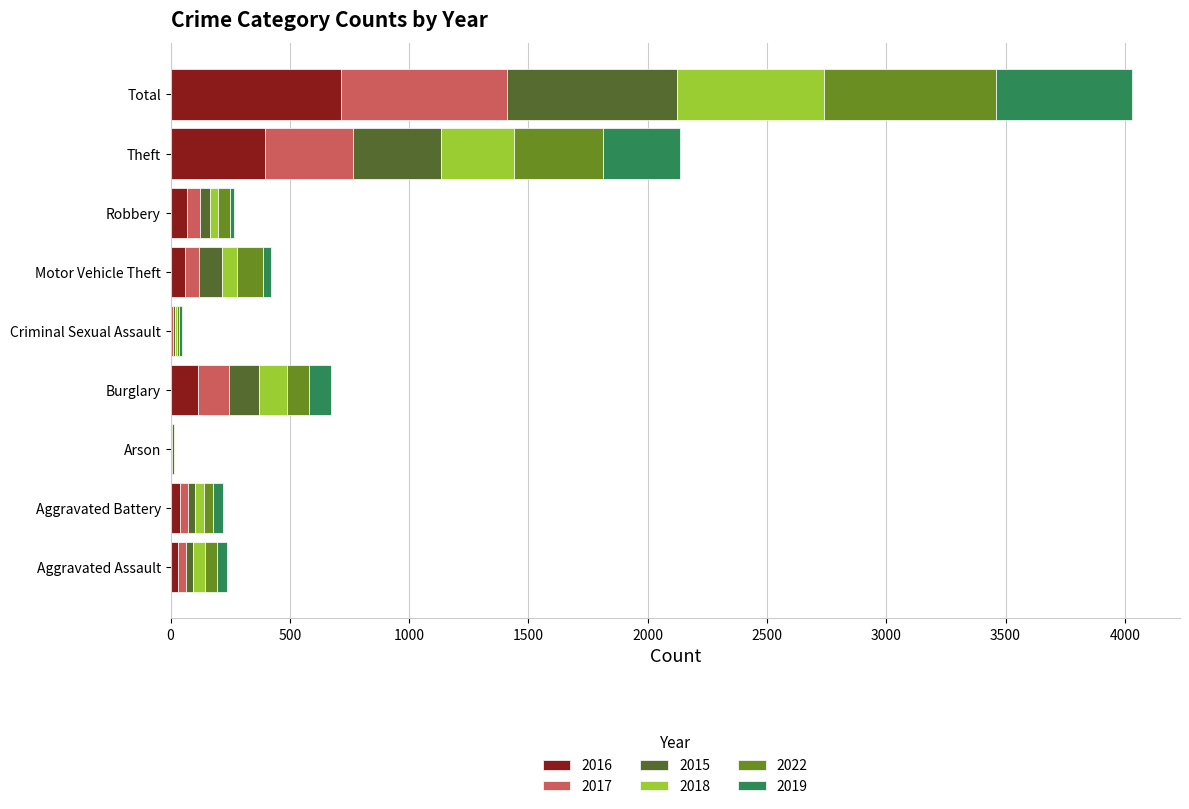

At which category is the sum across all series the highest?

Total